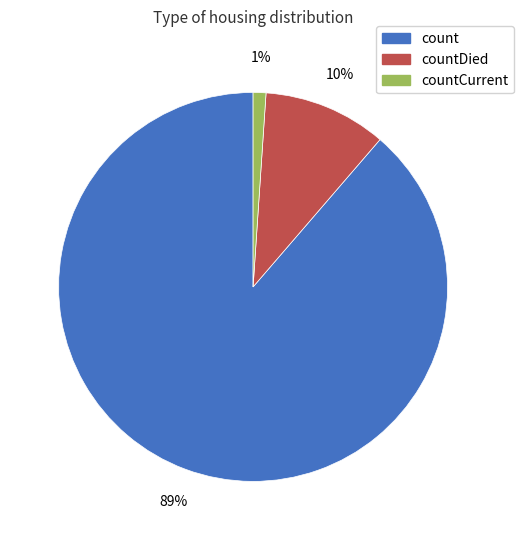

Which slice represents more than half of the pie?

count